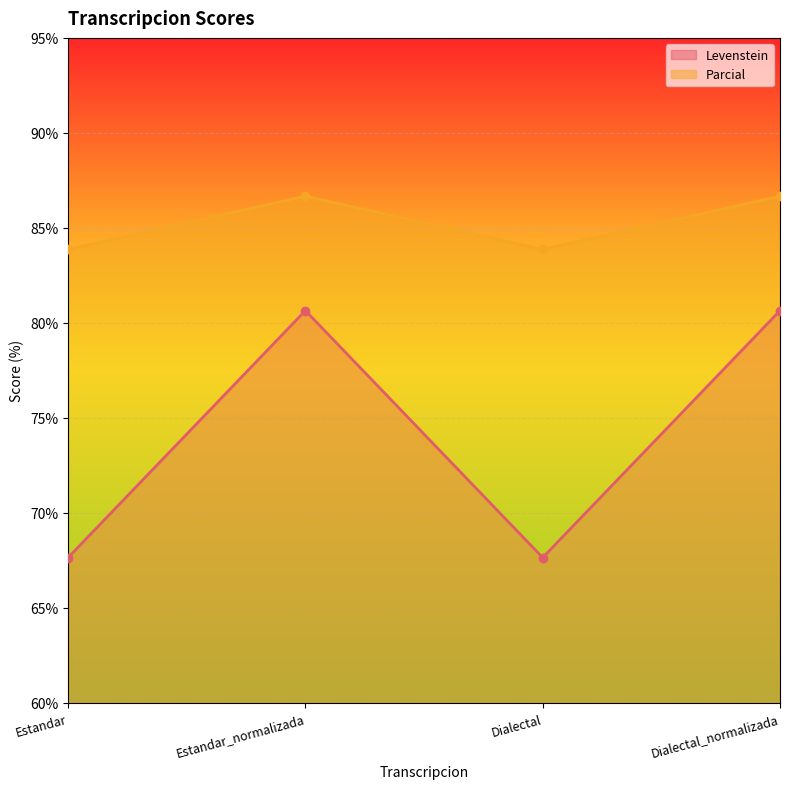

What are all the series names shown in the legend?

Levenstein, Parcial